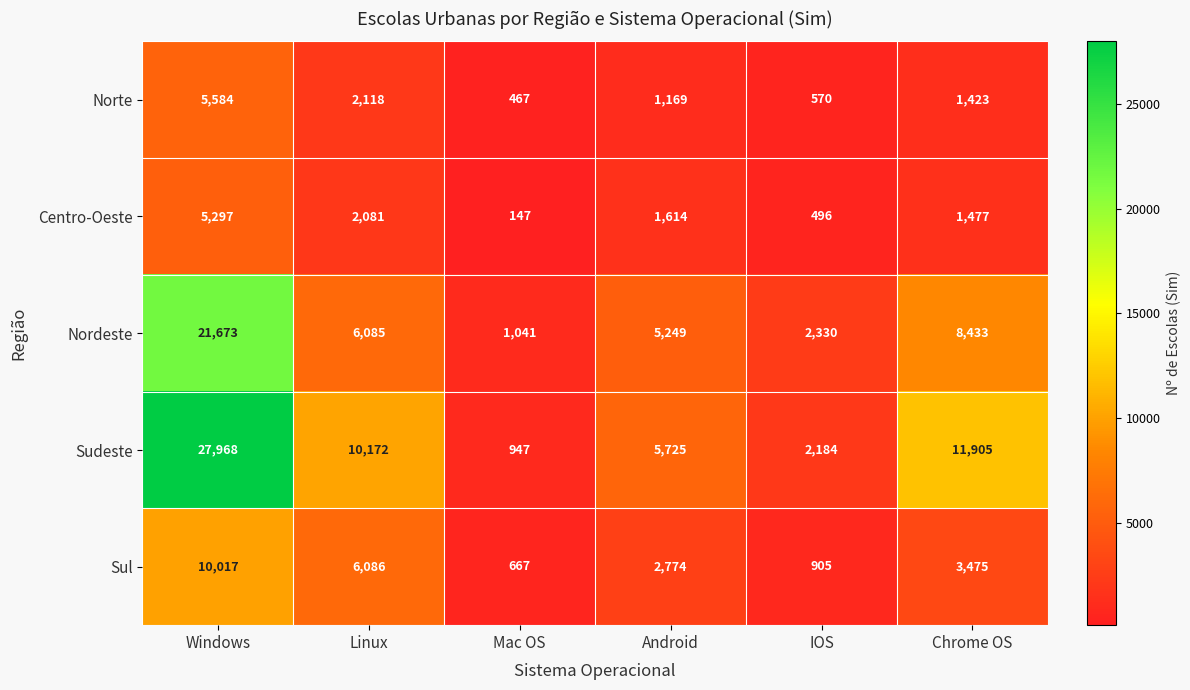

Where is Norte nearest to the value 3025?

Linux